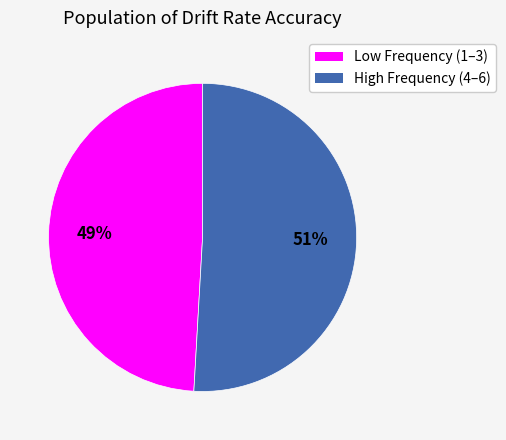

Is there any slice that represents more than half of the pie?

Yes